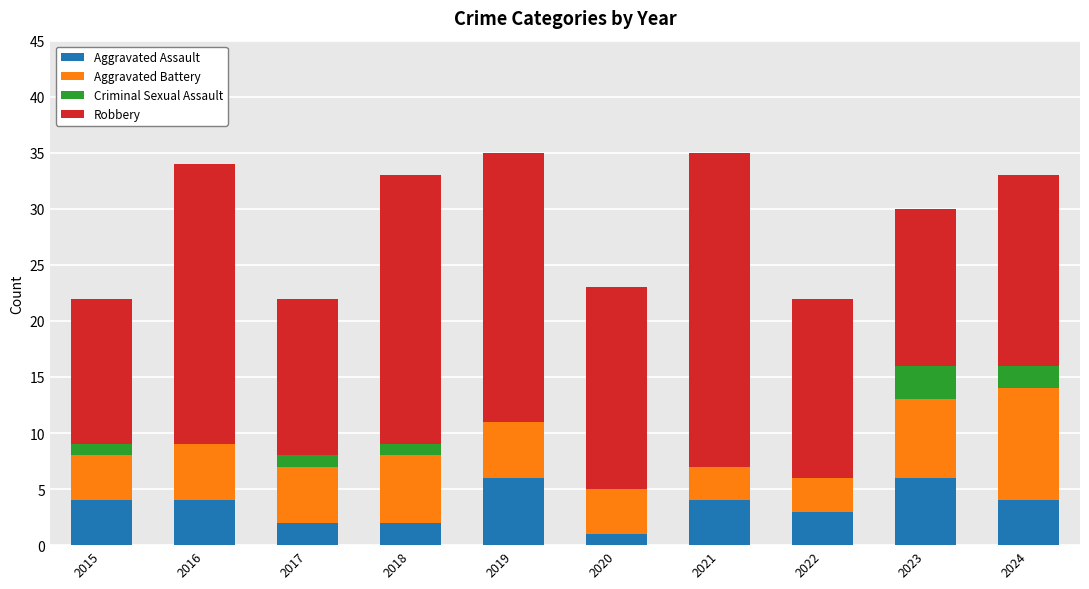

The value of Aggravated Assault at 2015 is 6. True or false?

False